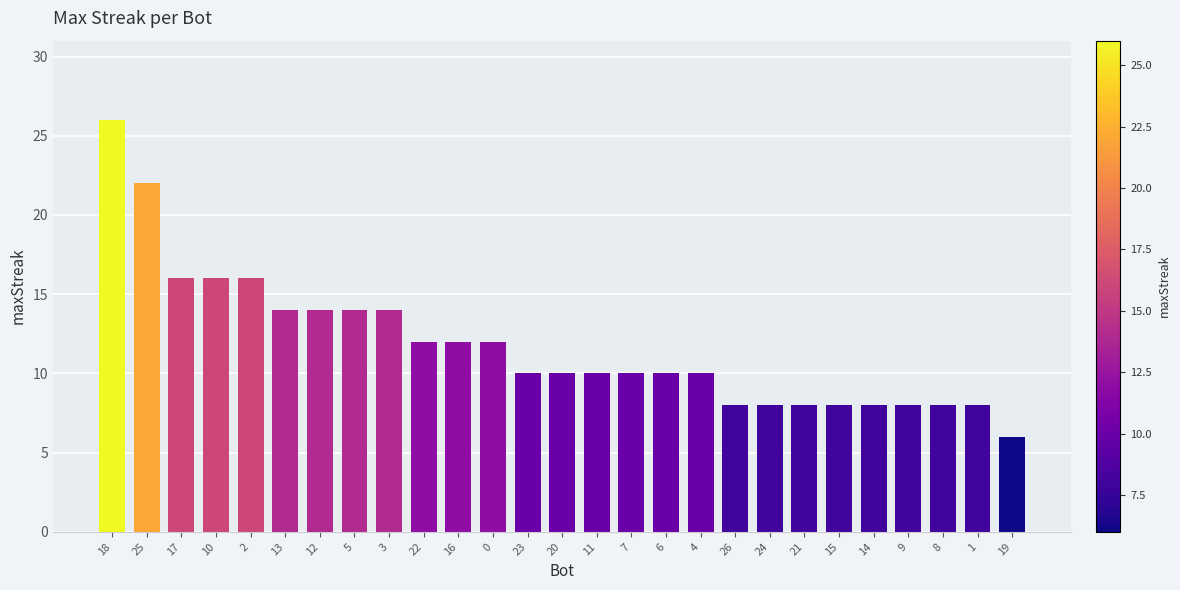

What is the difference between the maximum and minimum values?

20